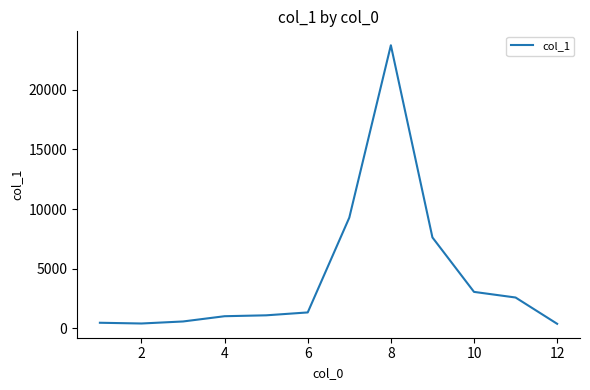

What is the greatest value displayed?

23757